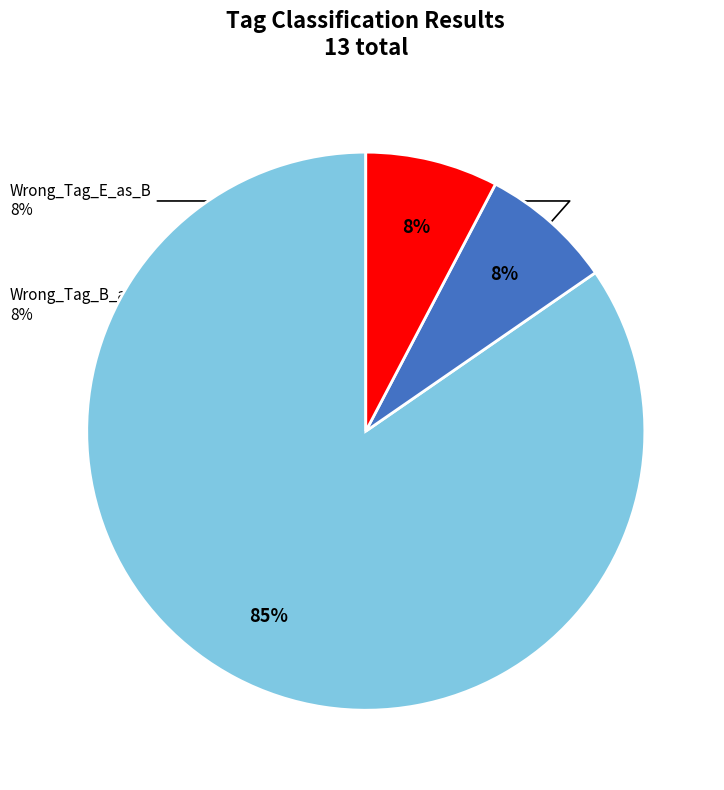

Which slice represents more than half of the pie?

Correct